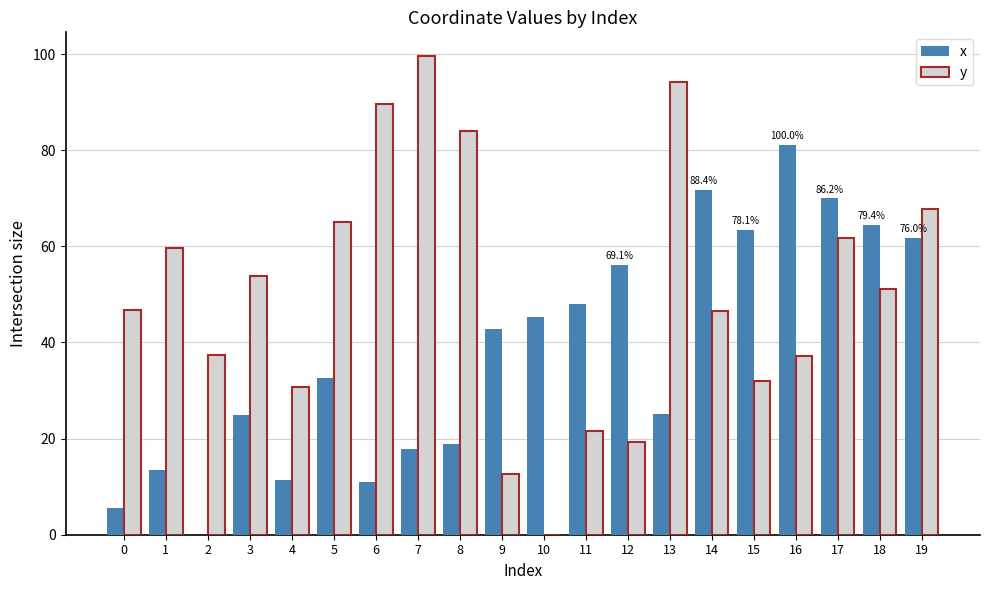

Which label corresponds to the largest value in the chart?

7